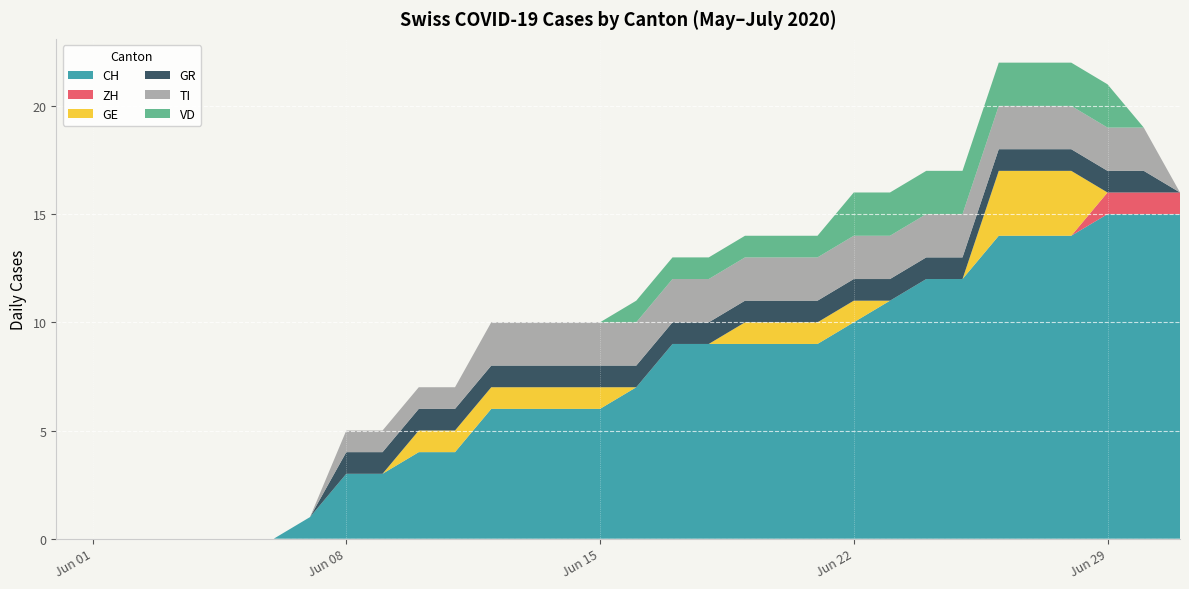

Reading left to right, list all the values displayed in this chart.

CH: 2020-05-31=0	2020-06-01=0	2020-06-02=0	2020-06-03=0	2020-06-04=0	2020-06-05=0	2020-06-06=0	2020-06-07=1	2020-06-08=3	2020-06-09=3	2020-06-10=4	2020-06-11=4	2020-06-12=6	2020-06-13=6	2020-06-14=6	2020-06-15=6	2020-06-16=7	2020-06-17=9	2020-06-18=9	2020-06-19=9	2020-06-20=9	2020-06-21=9	2020-06-22=10	2020-06-23=11	2020-06-24=12	2020-06-25=12	2020-06-26=14	2020-06-27=14	2020-06-28=14	2020-06-29=15	2020-06-30=15	2020-07-01=15
ZH: 2020-05-31=0	2020-06-01=0	2020-06-02=0	2020-06-03=0	2020-06-04=0	2020-06-05=0	2020-06-06=0	2020-06-07=0	2020-06-08=0	2020-06-09=0	2020-06-10=0	2020-06-11=0	2020-06-12=0	2020-06-13=0	2020-06-14=0	2020-06-15=0	2020-06-16=0	2020-06-17=0	2020-06-18=0	2020-06-19=0	2020-06-20=0	2020-06-21=0	2020-06-22=0	2020-06-23=0	2020-06-24=0	2020-06-25=0	2020-06-26=0	2020-06-27=0	2020-06-28=0	2020-06-29=1	2020-06-30=1	2020-07-01=1
GE: 2020-05-31=0	2020-06-01=0	2020-06-02=0	2020-06-03=0	2020-06-04=0	2020-06-05=0	2020-06-06=0	2020-06-07=0	2020-06-08=0	2020-06-09=0	2020-06-10=1	2020-06-11=1	2020-06-12=1	2020-06-13=1	2020-06-14=1	2020-06-15=1	2020-06-16=0	2020-06-17=0	2020-06-18=0	2020-06-19=1	2020-06-20=1	2020-06-21=1	2020-06-22=1	2020-06-23=0	2020-06-24=0	2020-06-25=0	2020-06-26=3	2020-06-27=3	2020-06-28=3	2020-06-29=0	2020-06-30=0	2020-07-01=0
GR: 2020-05-31=0	2020-06-01=0	2020-06-02=0	2020-06-03=0	2020-06-04=0	2020-06-05=0	2020-06-06=0	2020-06-07=0	2020-06-08=1	2020-06-09=1	2020-06-10=1	2020-06-11=1	2020-06-12=1	2020-06-13=1	2020-06-14=1	2020-06-15=1	2020-06-16=1	2020-06-17=1	2020-06-18=1	2020-06-19=1	2020-06-20=1	2020-06-21=1	2020-06-22=1	2020-06-23=1	2020-06-24=1	2020-06-25=1	2020-06-26=1	2020-06-27=1	2020-06-28=1	2020-06-29=1	2020-06-30=1	2020-07-01=0
TI: 2020-05-31=0	2020-06-01=0	2020-06-02=0	2020-06-03=0	2020-06-04=0	2020-06-05=0	2020-06-06=0	2020-06-07=0	2020-06-08=1	2020-06-09=1	2020-06-10=1	2020-06-11=1	2020-06-12=2	2020-06-13=2	2020-06-14=2	2020-06-15=2	2020-06-16=2	2020-06-17=2	2020-06-18=2	2020-06-19=2	2020-06-20=2	2020-06-21=2	2020-06-22=2	2020-06-23=2	2020-06-24=2	2020-06-25=2	2020-06-26=2	2020-06-27=2	2020-06-28=2	2020-06-29=2	2020-06-30=2	2020-07-01=0
VD: 2020-05-31=0	2020-06-01=0	2020-06-02=0	2020-06-03=0	2020-06-04=0	2020-06-05=0	2020-06-06=0	2020-06-07=0	2020-06-08=0	2020-06-09=0	2020-06-10=0	2020-06-11=0	2020-06-12=0	2020-06-13=0	2020-06-14=0	2020-06-15=0	2020-06-16=1	2020-06-17=1	2020-06-18=1	2020-06-19=1	2020-06-20=1	2020-06-21=1	2020-06-22=2	2020-06-23=2	2020-06-24=2	2020-06-25=2	2020-06-26=2	2020-06-27=2	2020-06-28=2	2020-06-29=2	2020-06-30=0	2020-07-01=0